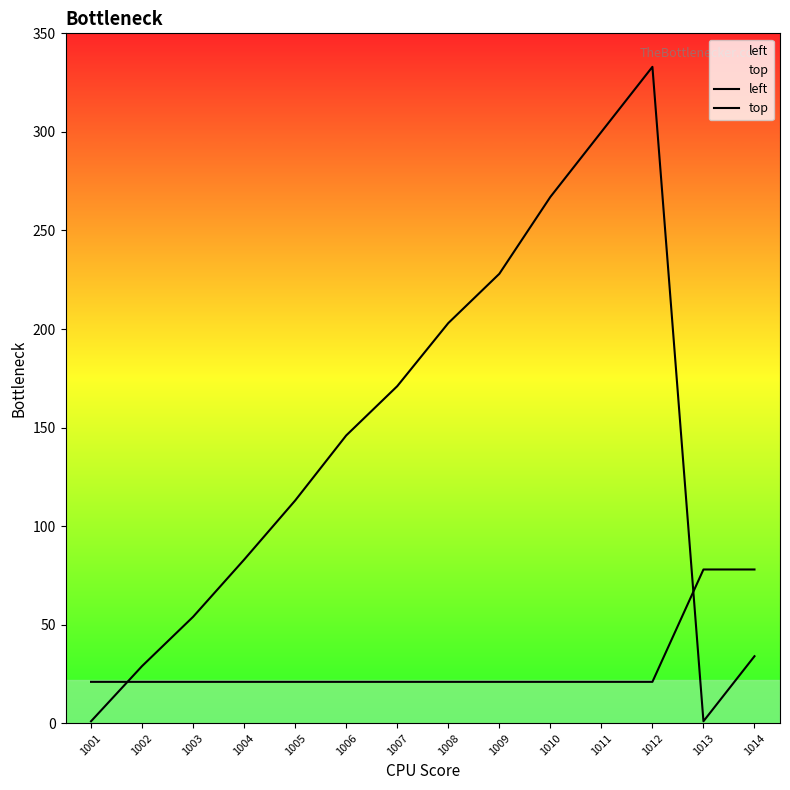

Reading left to right, extract all data points from this chart.

left: 1	29	54	83	113	146	171	203	228	267	300	333	1	34
top: 21	21	21	21	21	21	21	21	21	21	21	21	78	78